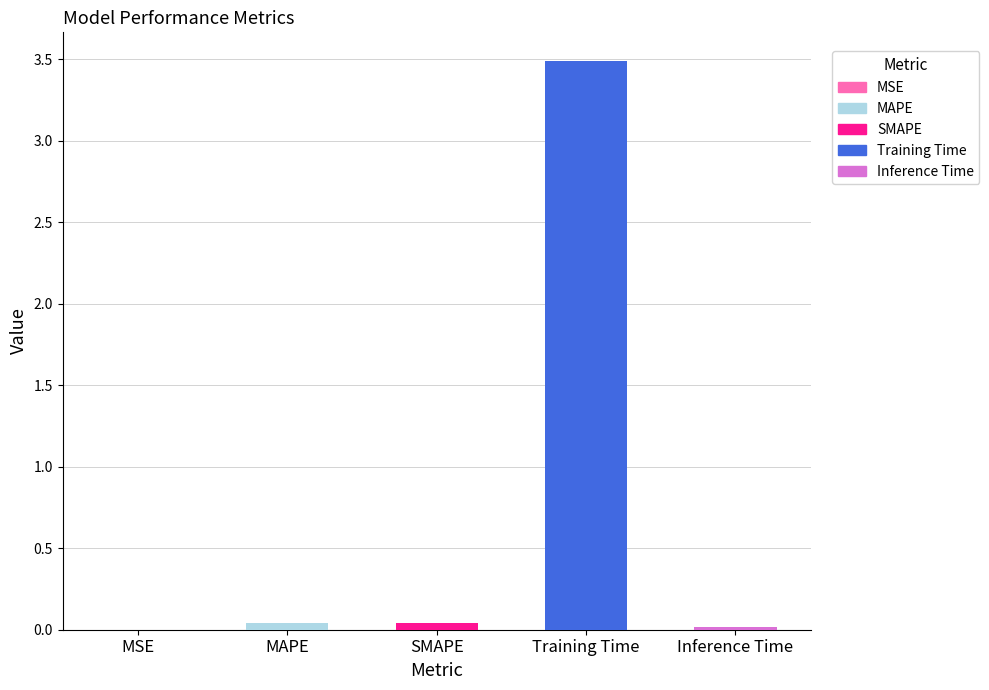

True or false: the data shows 2.1 at Training Time.

False